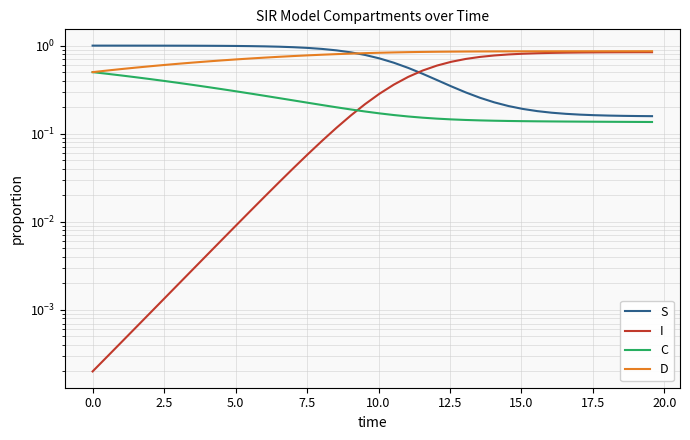

What is the difference between the maximum and minimum values in the C series?

0.4